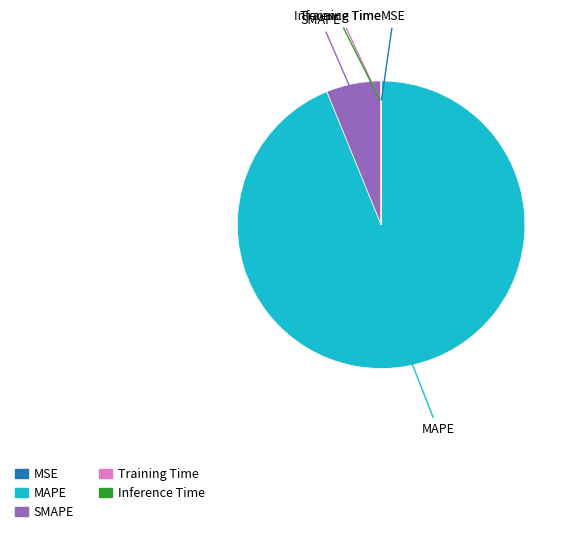

What is the largest slice in the pie chart?

MAPE